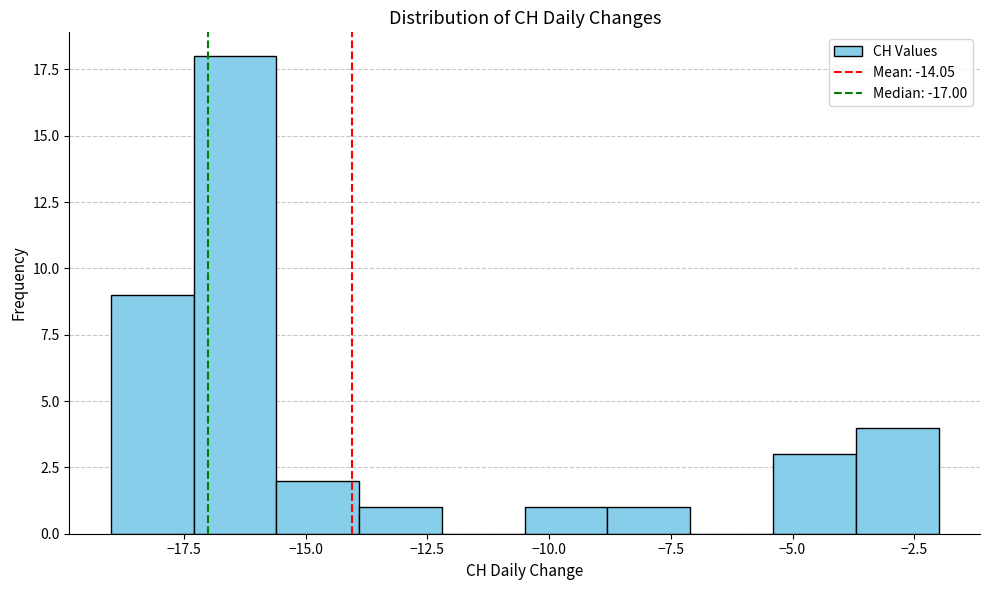

Read against the x-axis, roughly where is the centre of the tallest bar?

-16.5